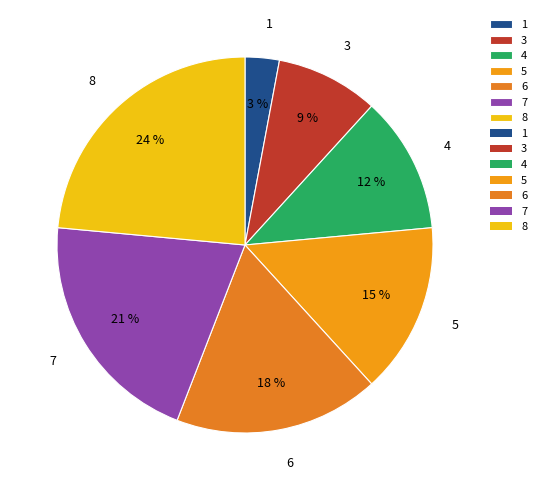

How many slices are in this pie chart?

7